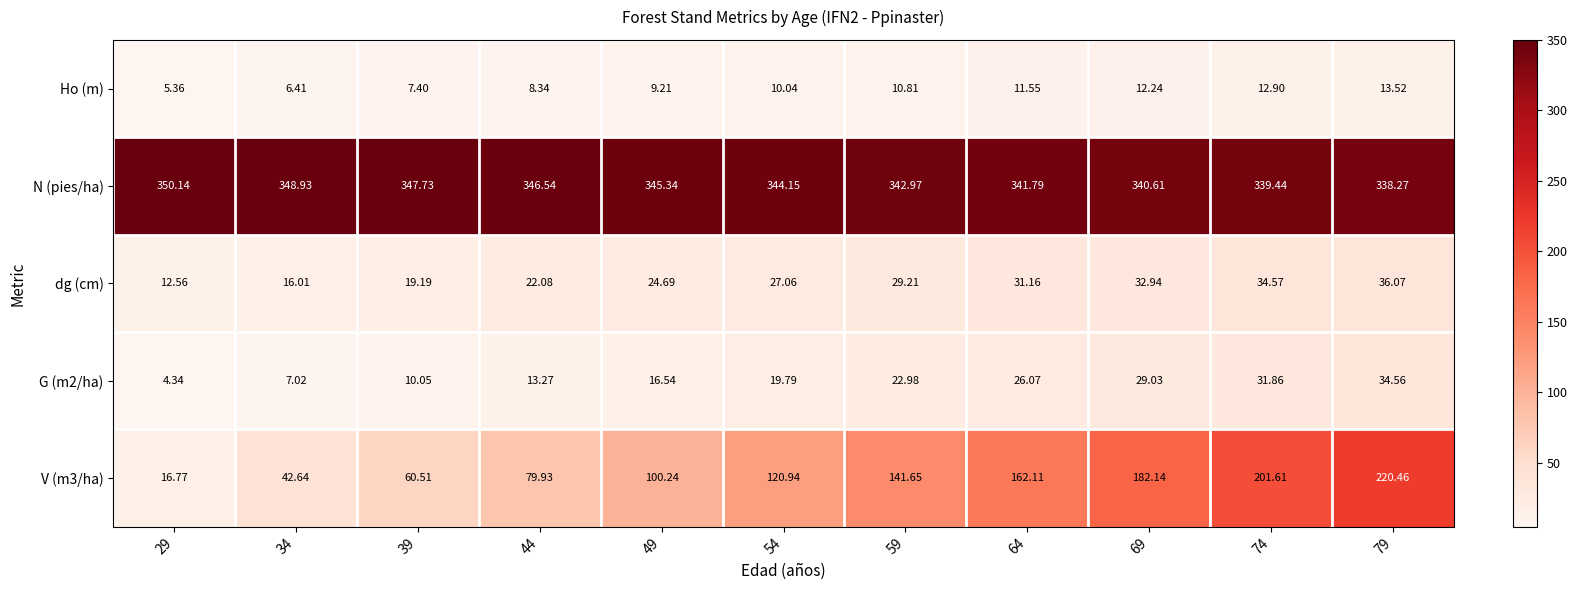

Is the value of G (m2/ha) at 44 greater than the value of Ho (m) at 44?

Yes